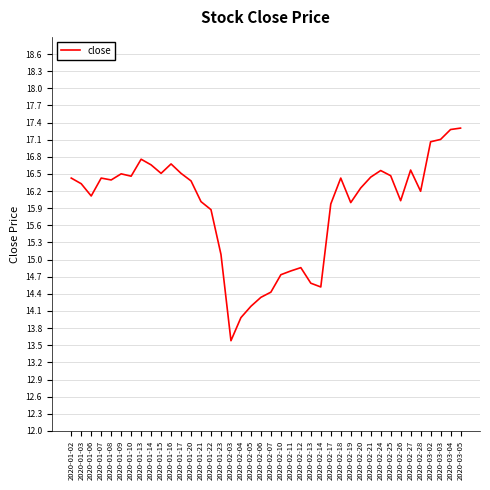

What is the minimum value shown in the chart?

13.6